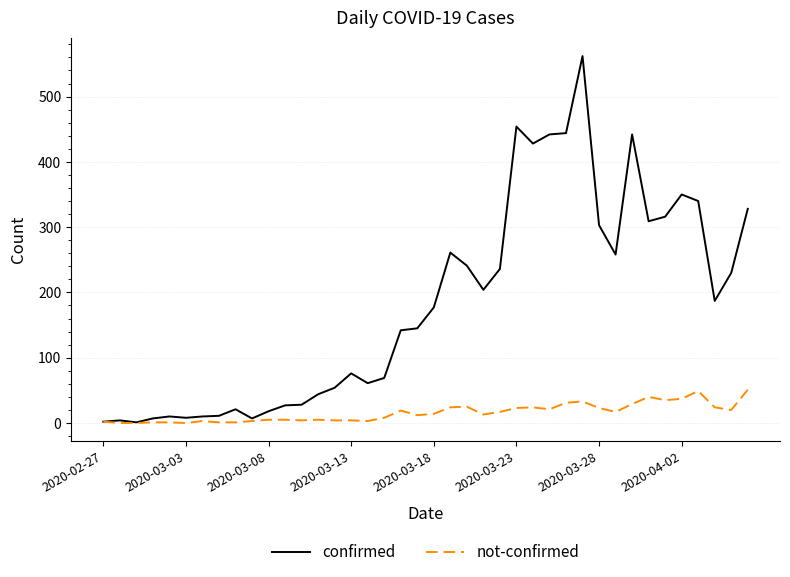

Which series has the largest range (max minus min)?

confirmed